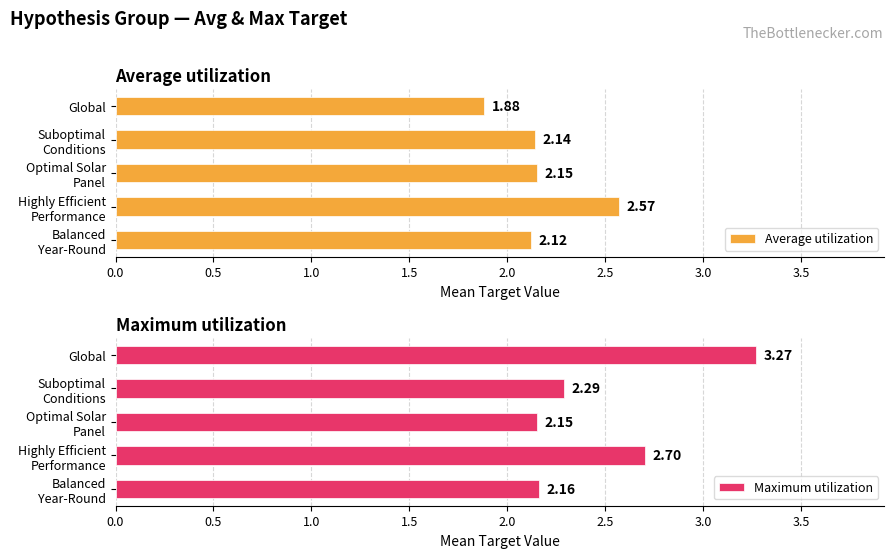

How many values in the Average utilization series are below 2?

1